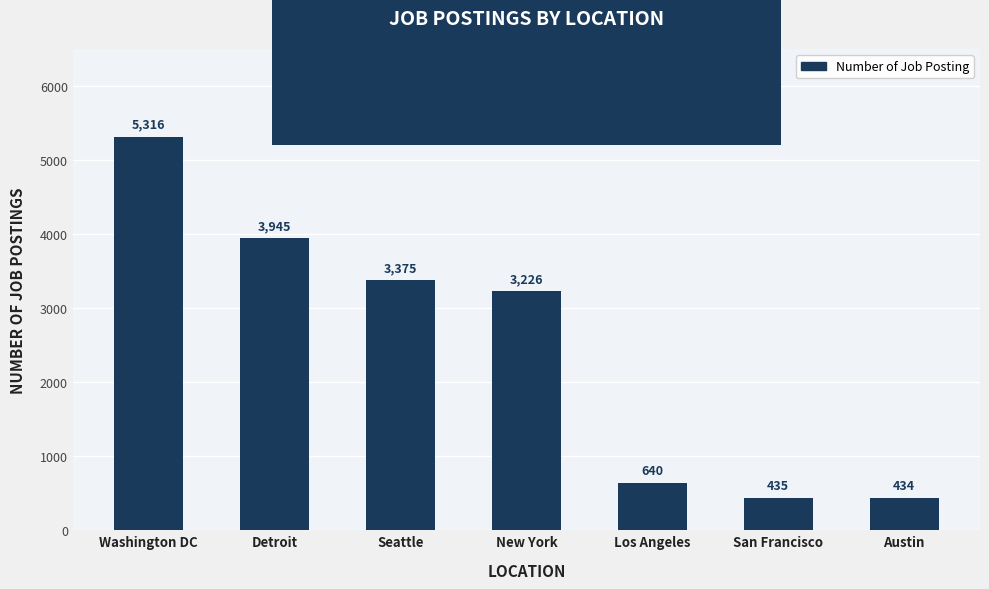

Count the number of data series in this chart.

1